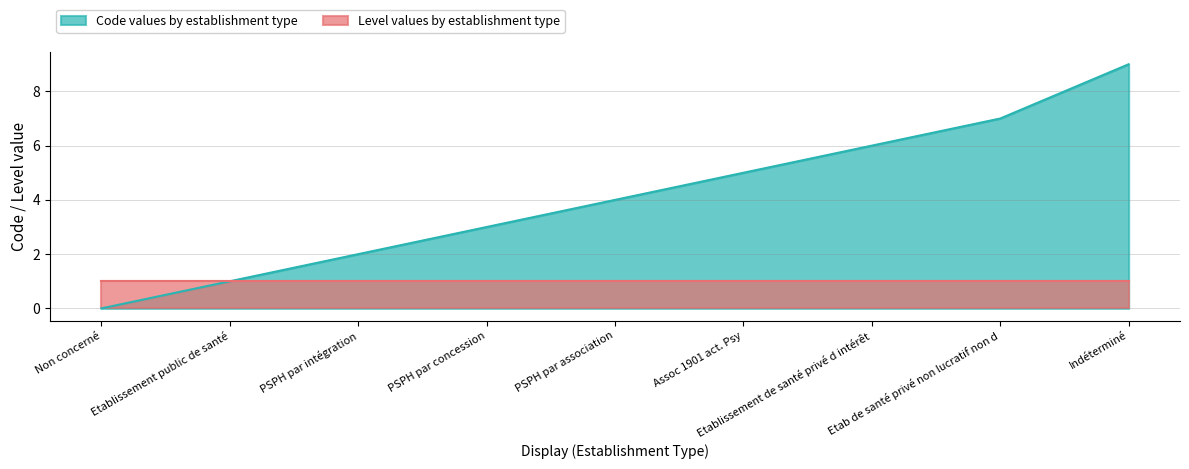

List the labels in order of value, largest first.

Indéterminé, Etab de santé privé non lucratif non d, Etablissement de santé privé d intérêt, Assoc 1901 act. Psy, PSPH par association, PSPH par concession, PSPH par intégration, Etablissement public de santé, Non concerné